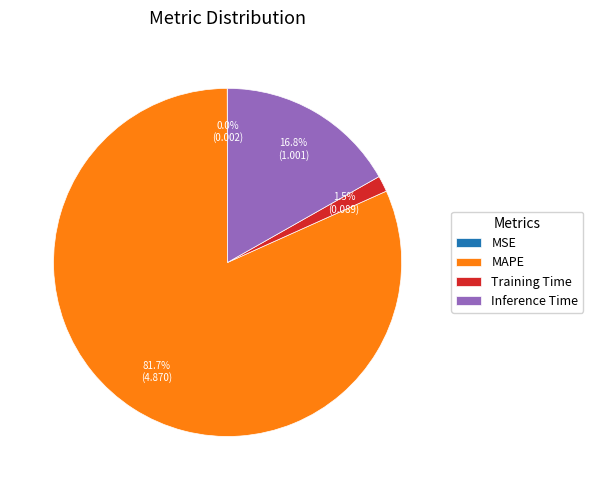

Do Inference Time and MAPE together represent more than half of the pie?

Yes